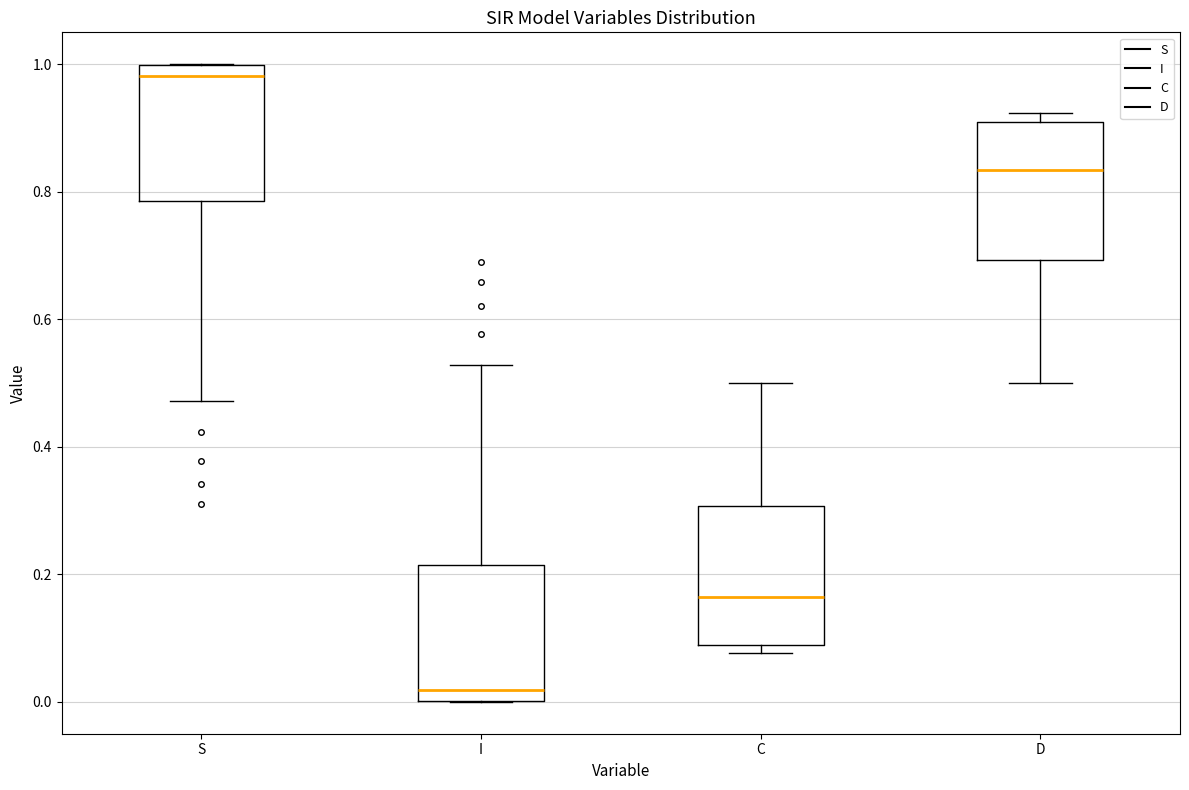

Reading left to right, read every box against the y-axis: the position of its median line, the range the box covers, and the ends of its whiskers. The values are not printed on the chart, so give them approximately, as read against the axis.

S: median 0.98, box 0.78 to 1.00, whiskers 0.48 to 1.00
I: median 0.02, box 0.00 to 0.22, whiskers 0.00 to 0.52
C: median 0.16, box 0.10 to 0.30, whiskers 0.08 to 0.50
D: median 0.84, box 0.70 to 0.90, whiskers 0.50 to 0.92